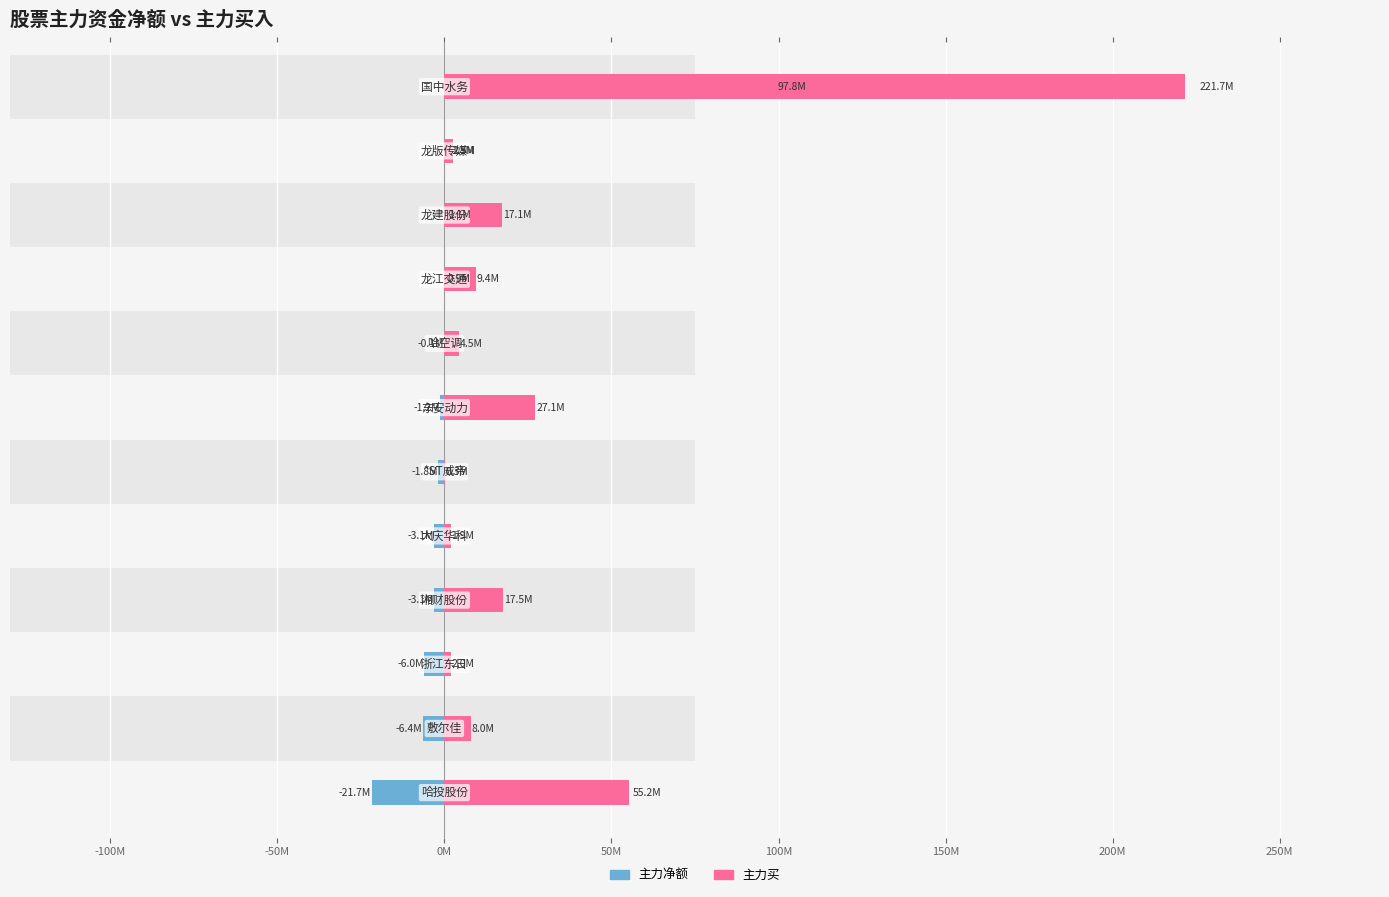

At how many categories does at least one series exceed 48461234?

2